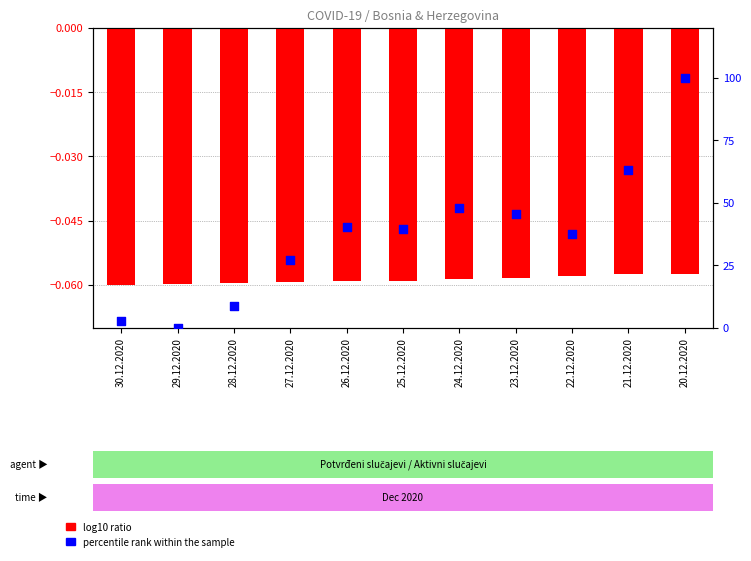

Which series reaches the maximum Y coordinate?

percentile rank within the sample